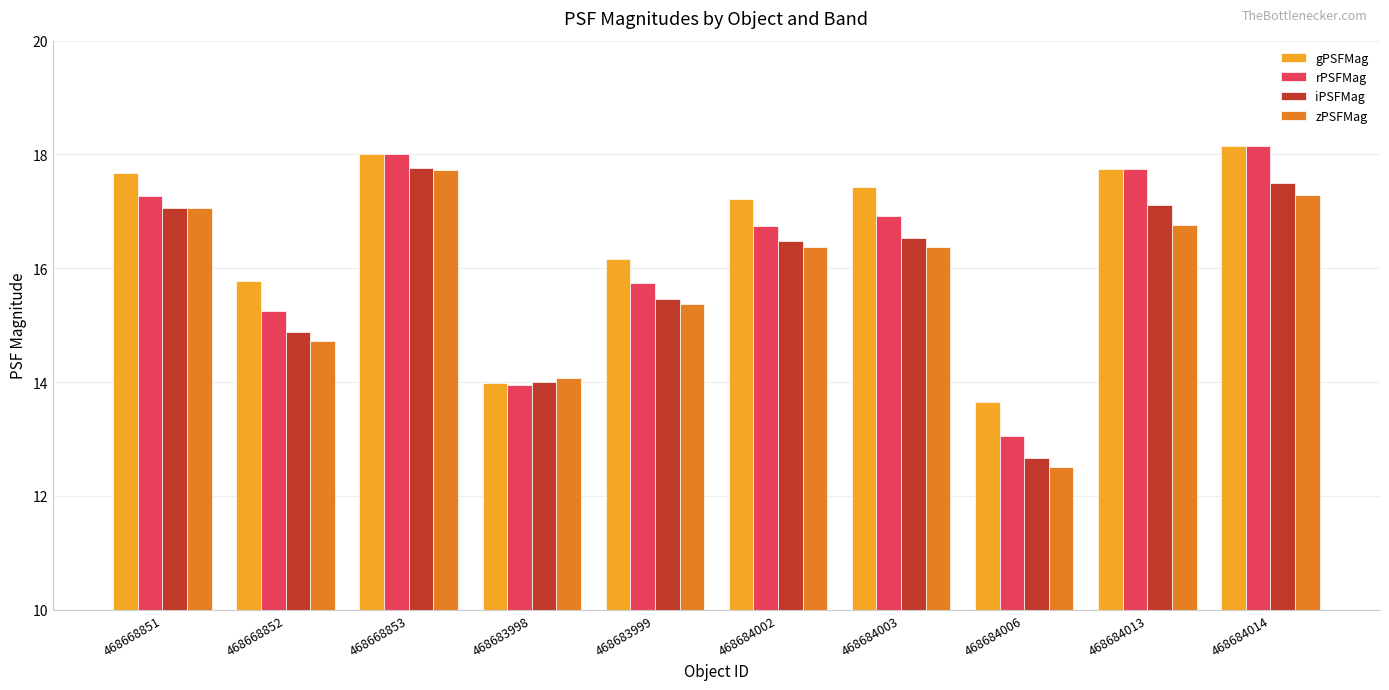

What is the spread (max minus min) of values at 468668852?

1.1